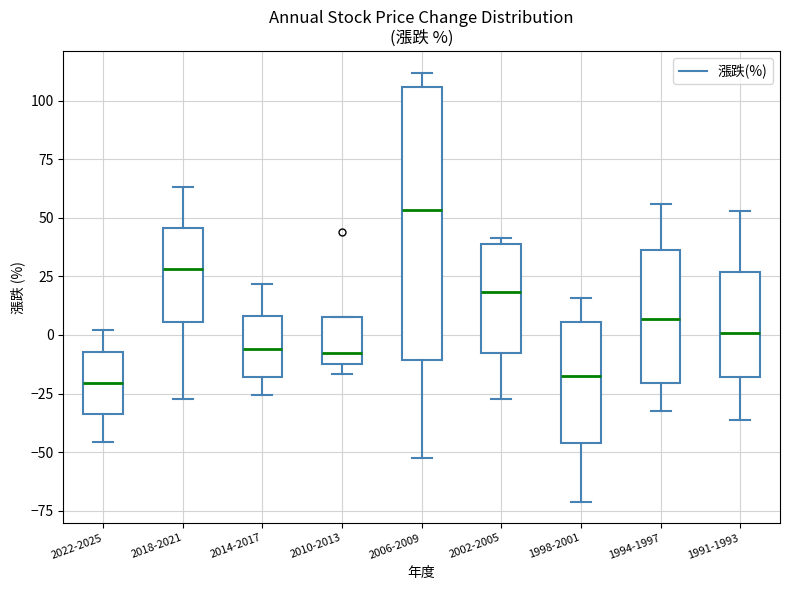

Reading left to right, transcribe this box plot: for each box, give where its median line is, the range the box spans, and where its two whiskers end, as read against the y-axis. The values are not printed on the chart, so give them approximately, as read against the axis.

2022-2025: median -20, box -35 to -5, whiskers -45 to 0
2018-2021: median 30, box 5 to 45, whiskers -25 to 65
2014-2017: median -5, box -20 to 10, whiskers -25 to 20
2010-2013: median -10 (just above the box's lower edge), box -10 to 10, whiskers -15 to 10
2006-2009: median 55, box -10 to 105, whiskers -55 to 110
2002-2005: median 20, box -10 to 40, whiskers -25 to 40 (just above the box's upper edge)
1998-2001: median -20, box -45 to 5, whiskers -70 to 15
1994-1997: median 5, box -20 to 35, whiskers -35 to 55
1991-1993: median 0, box -20 to 25, whiskers -35 to 55